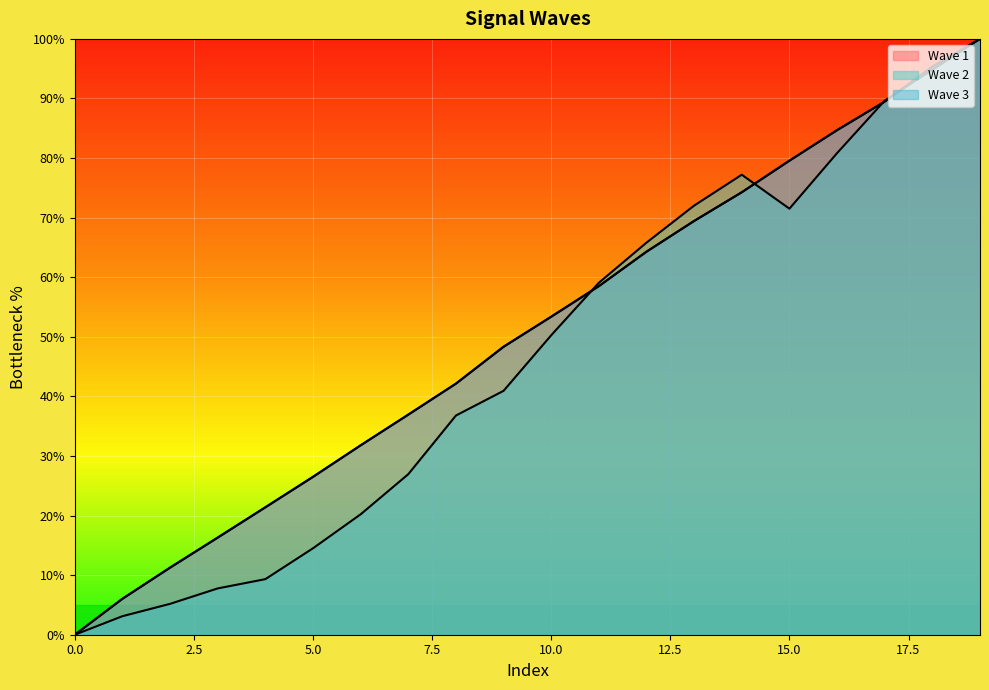

Is the value of Wave 3 at 13 greater than the value of Wave 1 at 13?

No